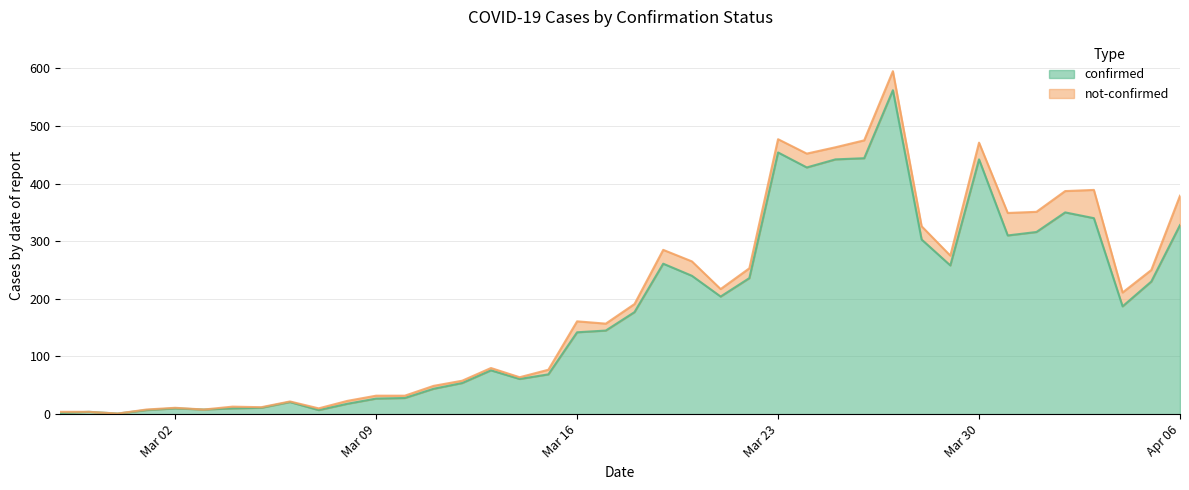

What is the greatest value displayed?

562